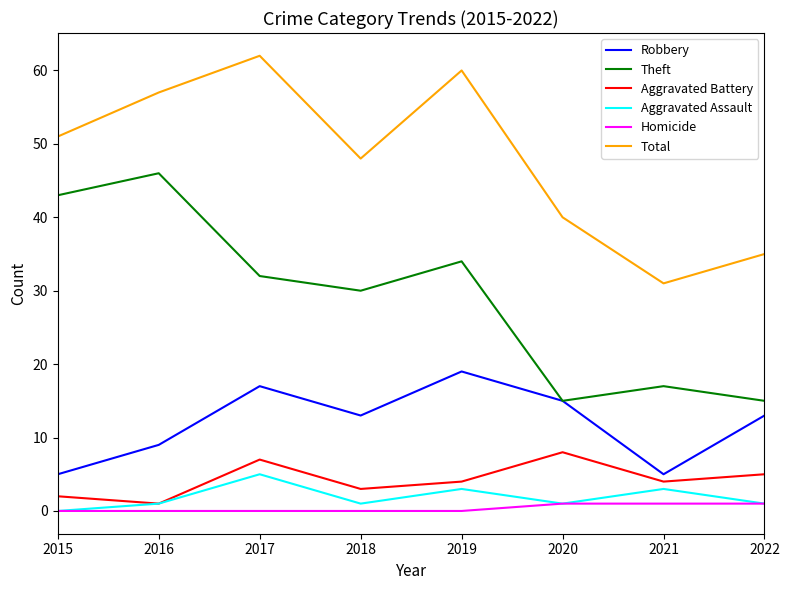

Is the value of Theft at 2018 greater than the value of Aggravated Battery at 2022?

Yes